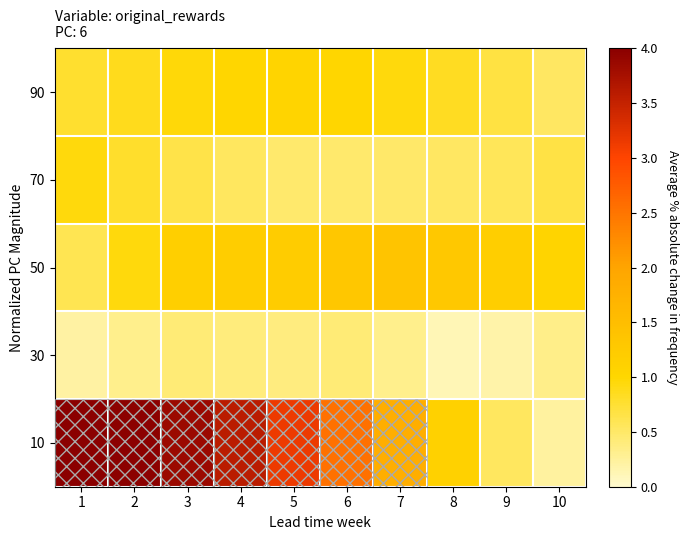

What is the total value across all series at 1?

6.5